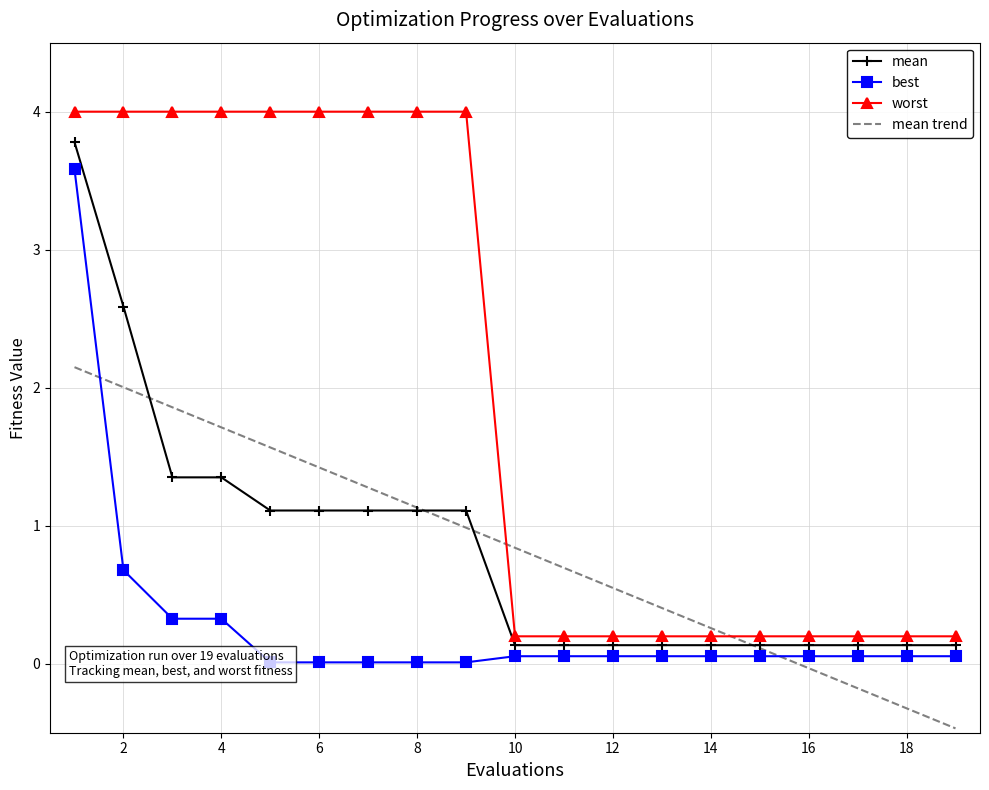

Which series has the largest total across all categories?

worst